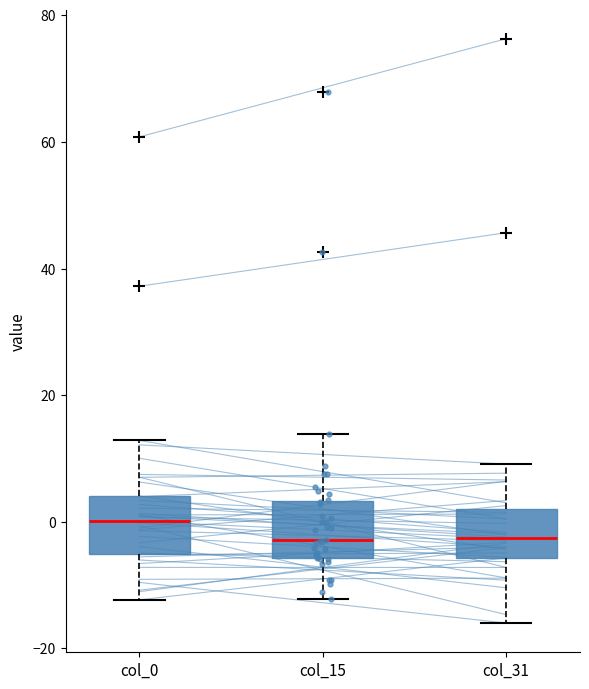

Where does the upper whisker of the box for col_31 end on the y-axis? The values are not printed on the chart, so give them approximately, as read against the axis.

10